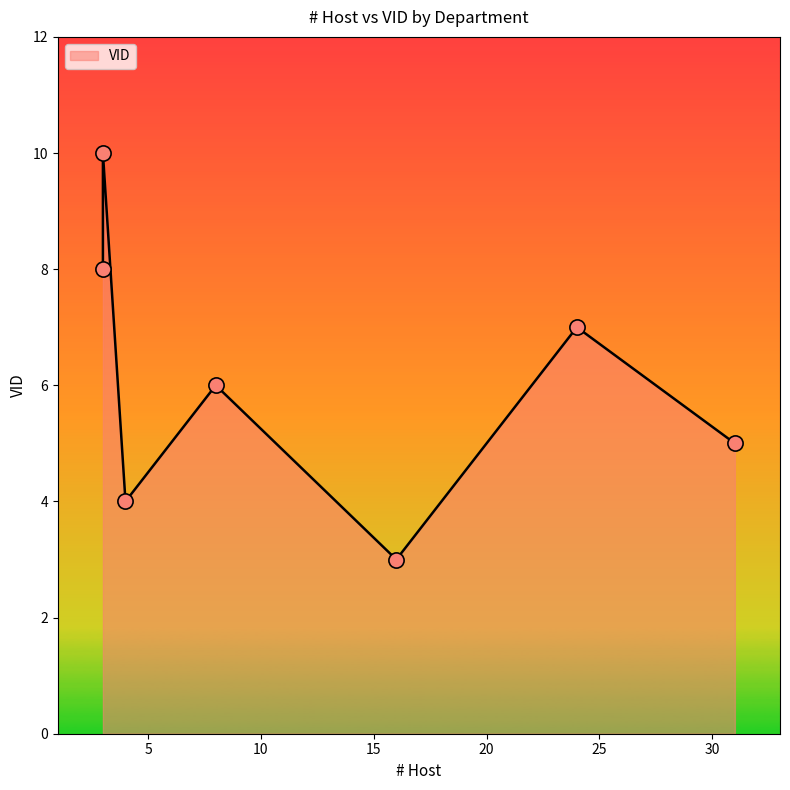

Approximately how many times larger is the value at 3 compared to 3?

0.8